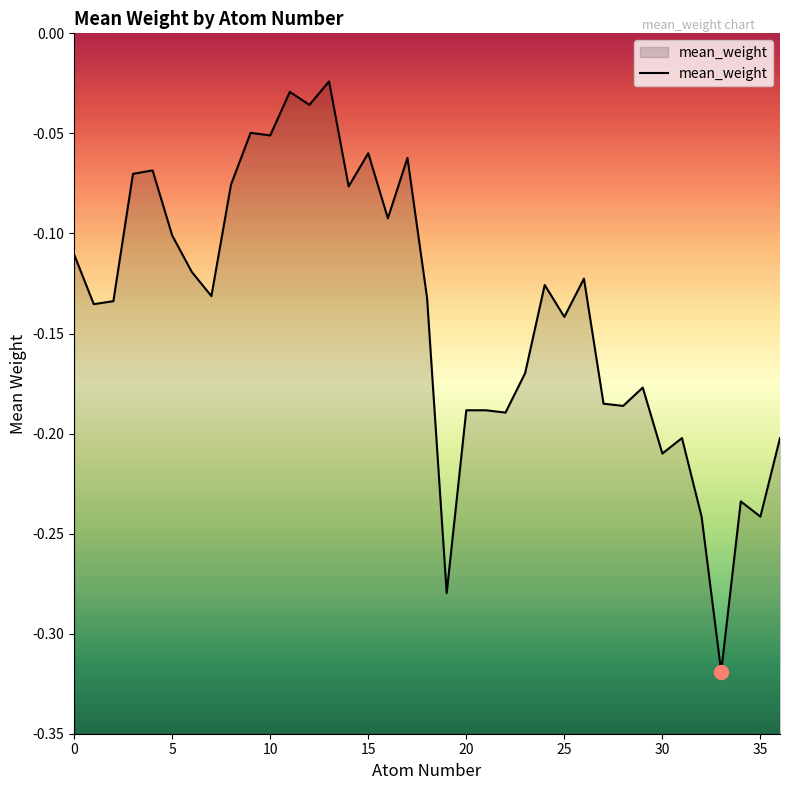

What is the difference between the maximum and minimum values?

0.3